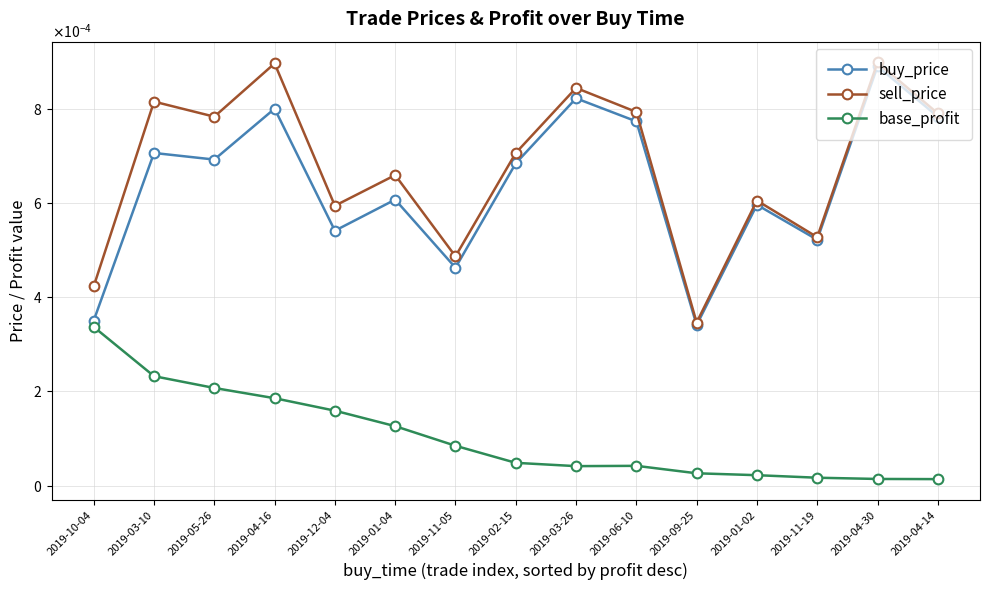

The sell_price series shows 0.0 at 2019-11-05. True or false?

True